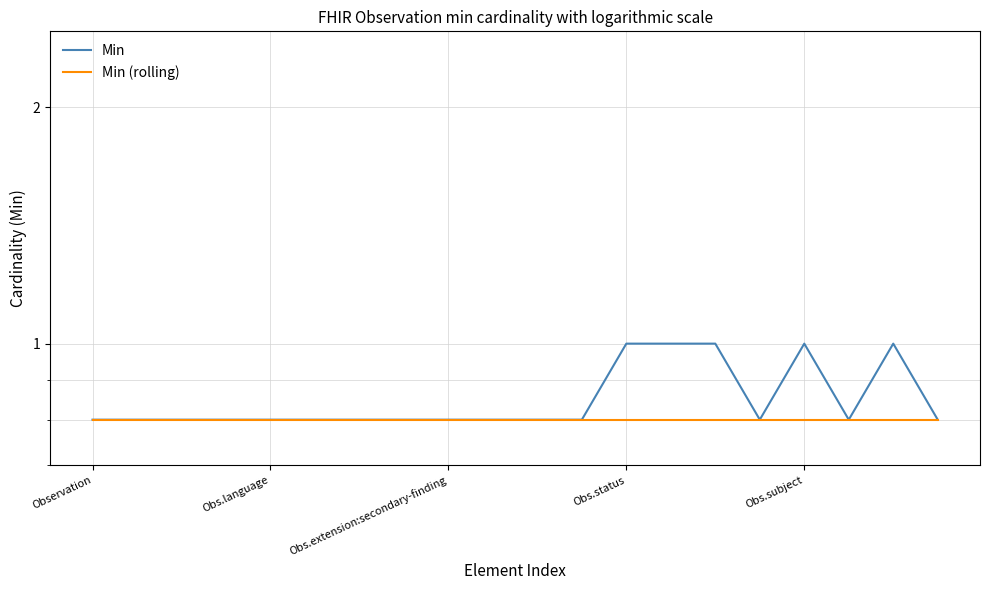

Rank the series at 18 from highest to lowest value.

Min, Min (rolling)